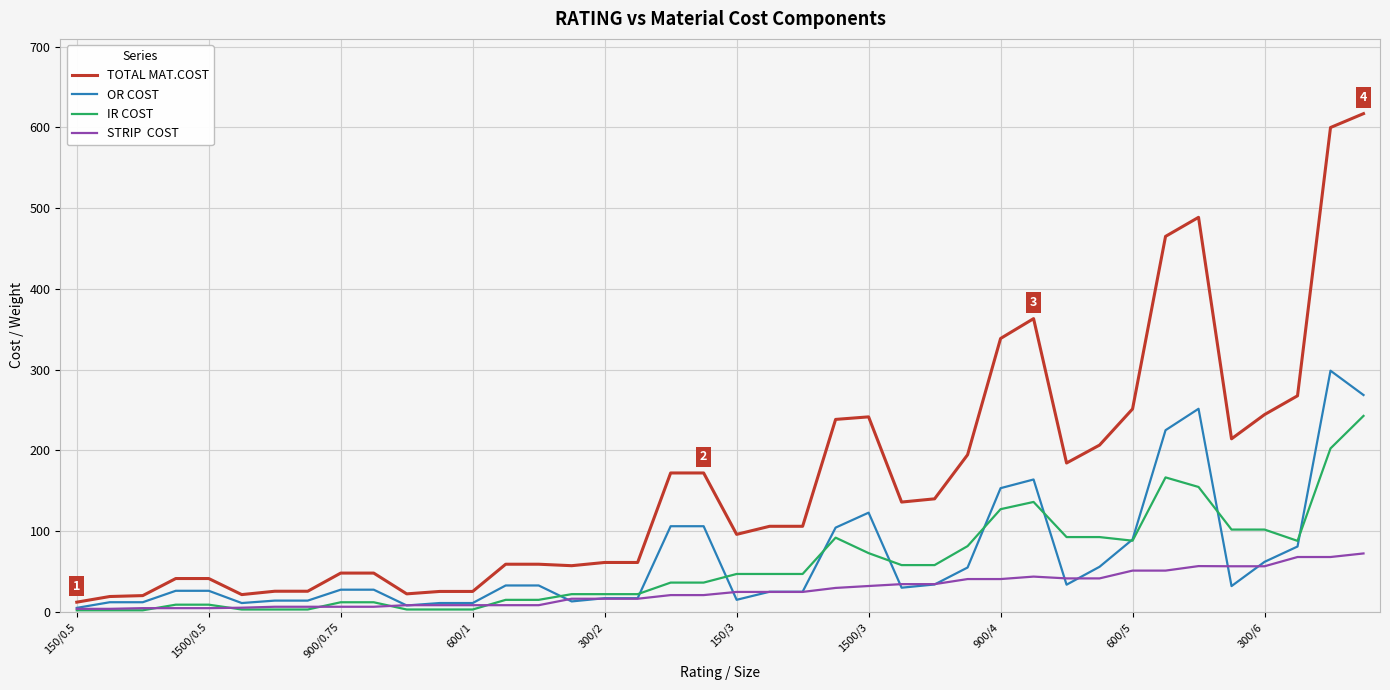

What is the greatest value displayed?

617.2